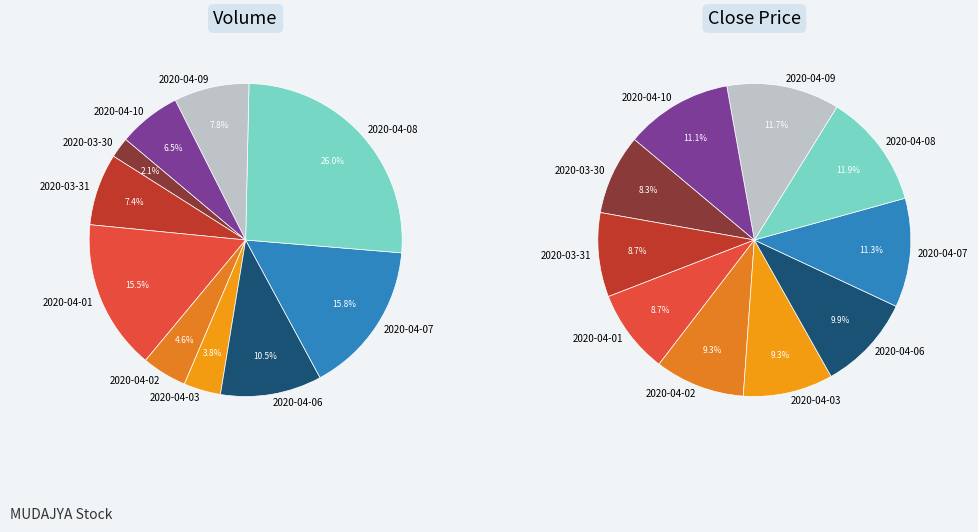

To the nearest percent, what is the average slice percentage?

10%